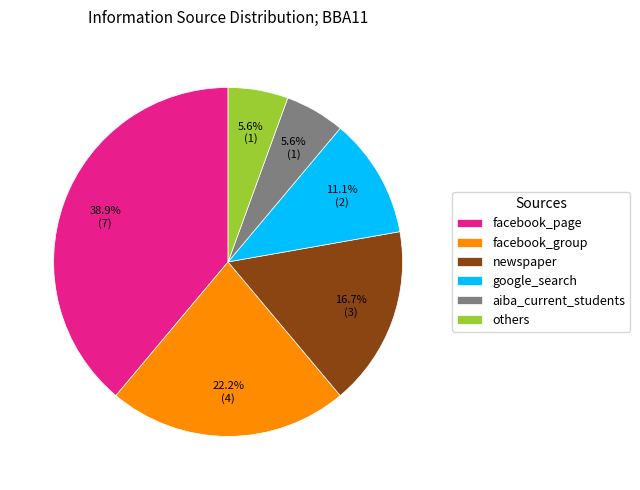

To the nearest percent, what is the difference between the largest and smallest slice percentages?

33%